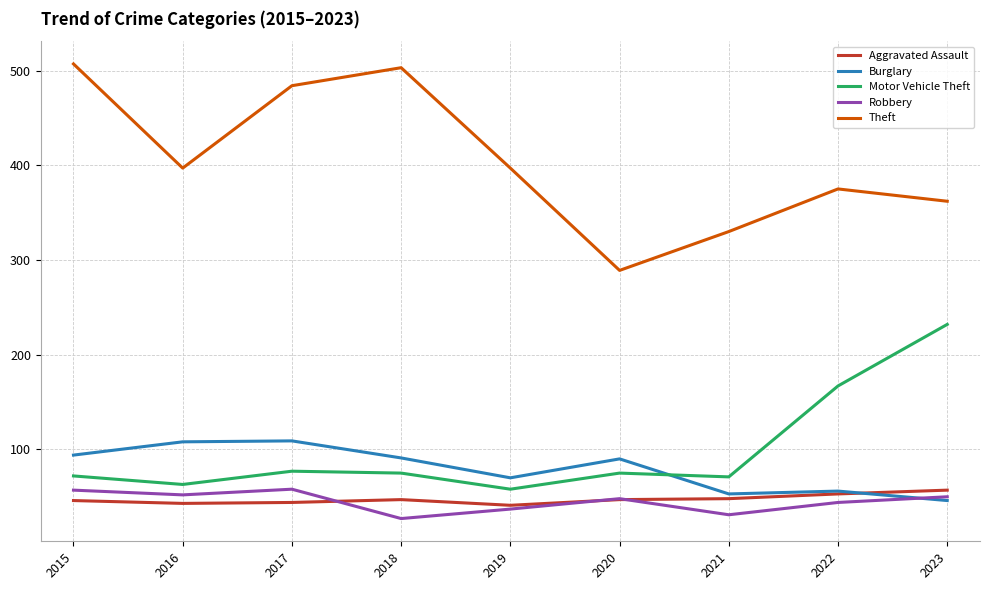

At which label does Motor Vehicle Theft reach its peak?

2023